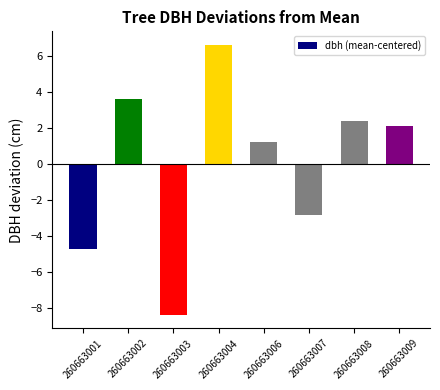

Is it true that the value at 260663006 is 1.2?

True